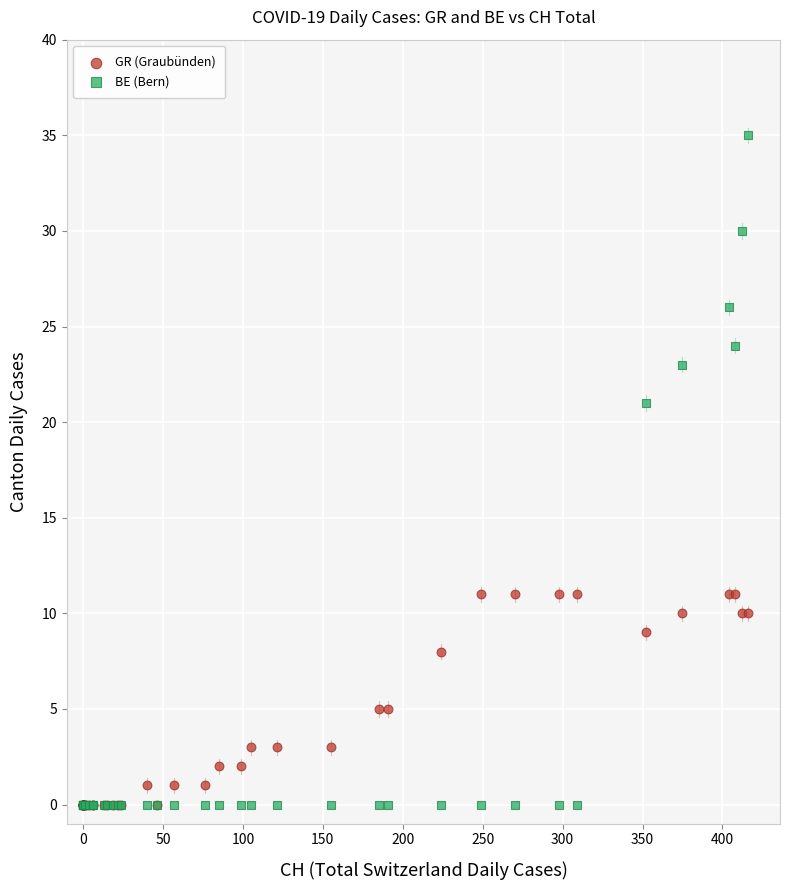

Which series reaches the maximum Y coordinate?

BE (Bern)